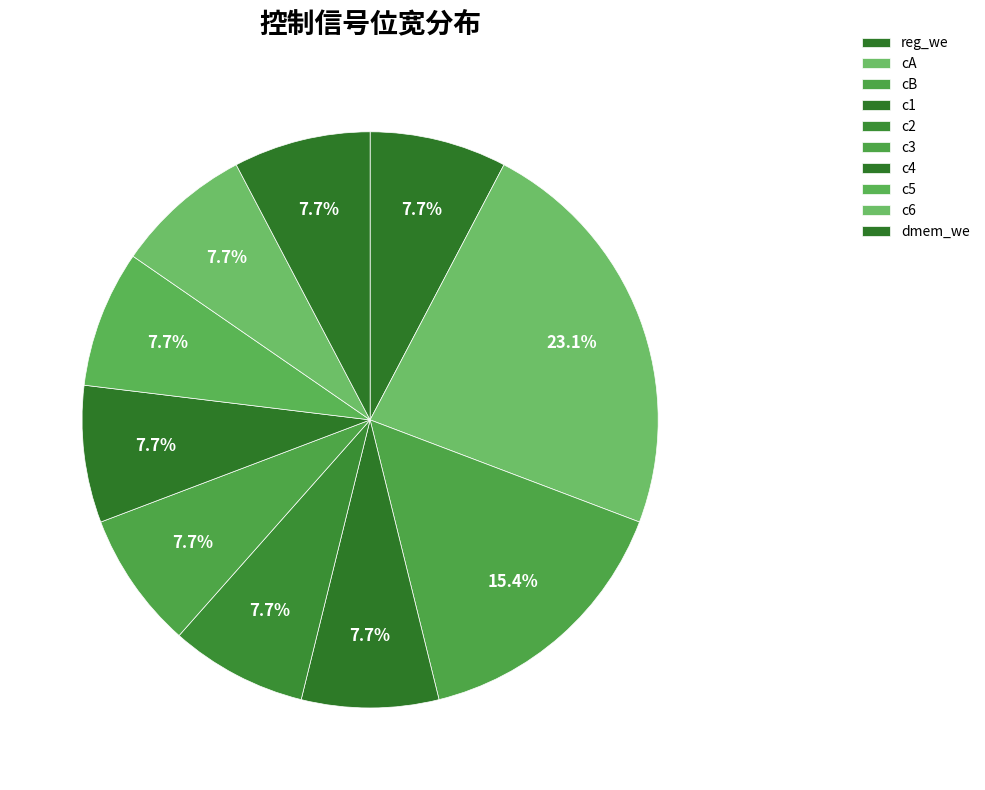

What is the change in value from reg_we to cA?

+2